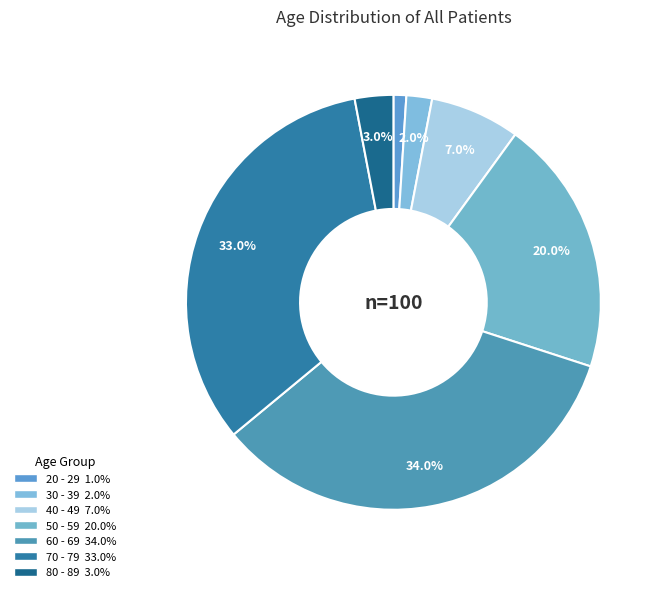

Between 30 - 39 and 50 - 59, which is larger?

50 - 59